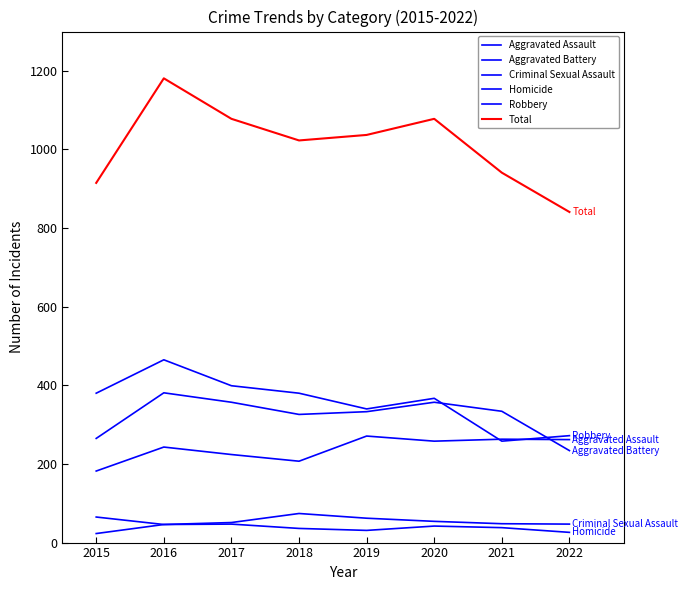

At which category is the sum across all series the highest?

2016